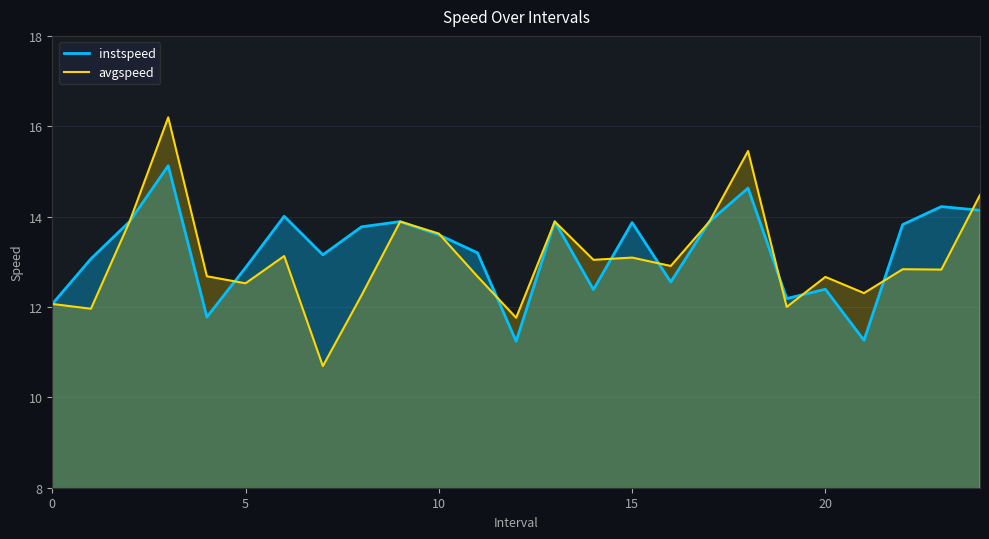

List the series in order of their peak value, highest first.

avgspeed, instspeed